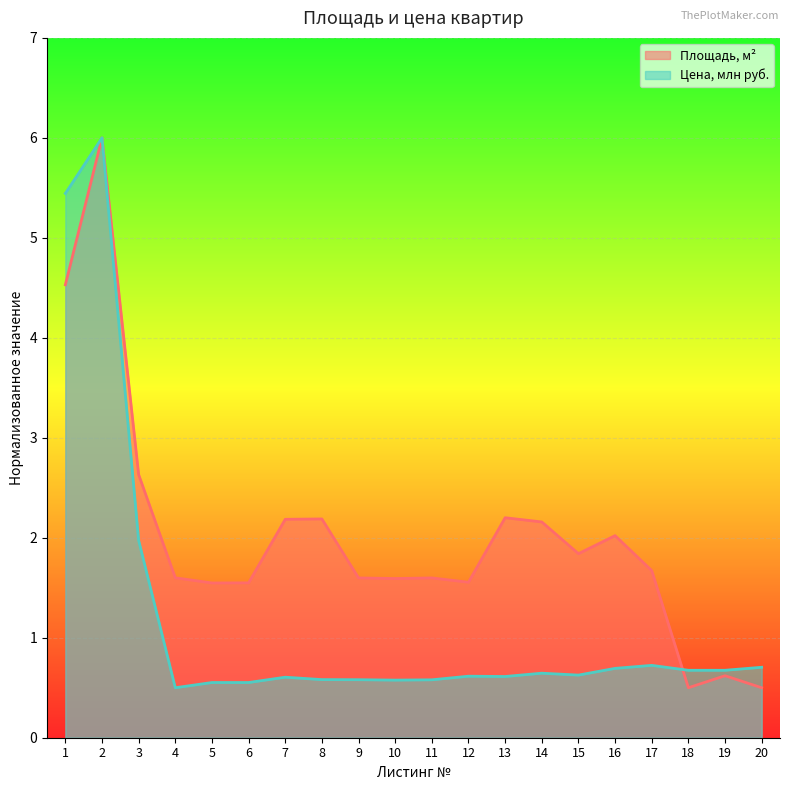

True or false: Цена, млн руб. and Площадь, м² intersect in this chart.

True